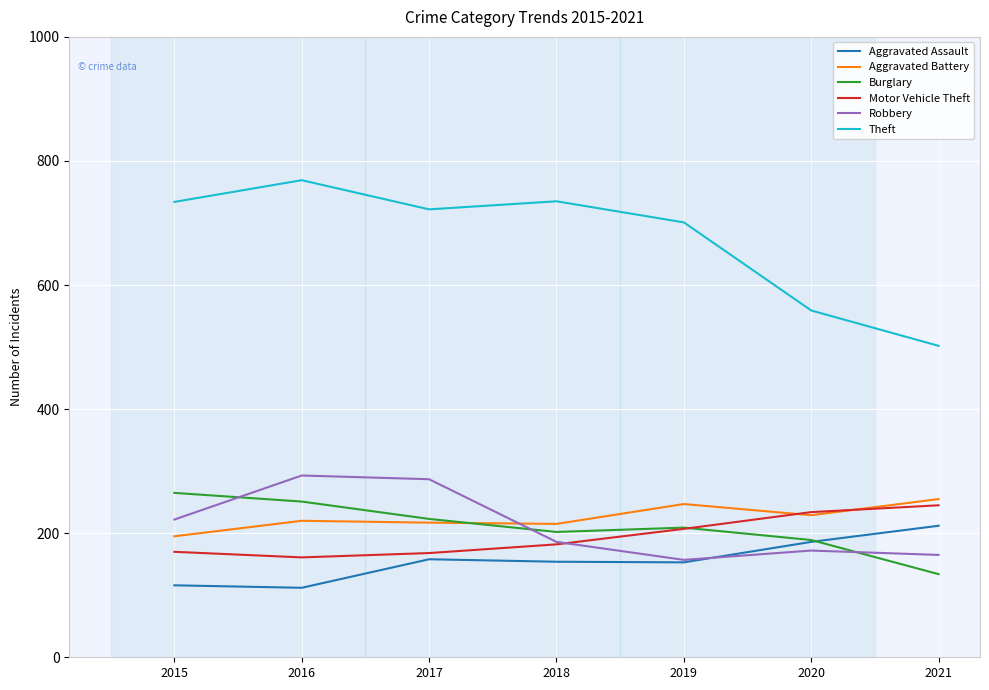

Count the number of categories in the chart.

7